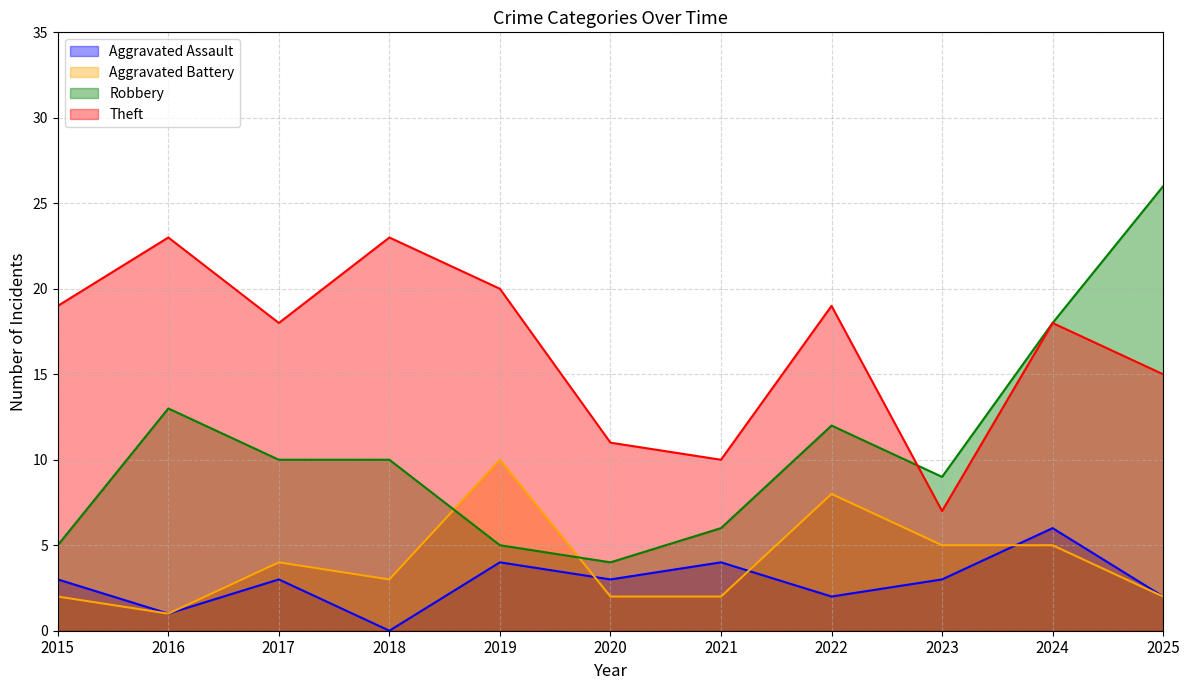

Read the Robbery value at 2024, to the nearest 10.

20